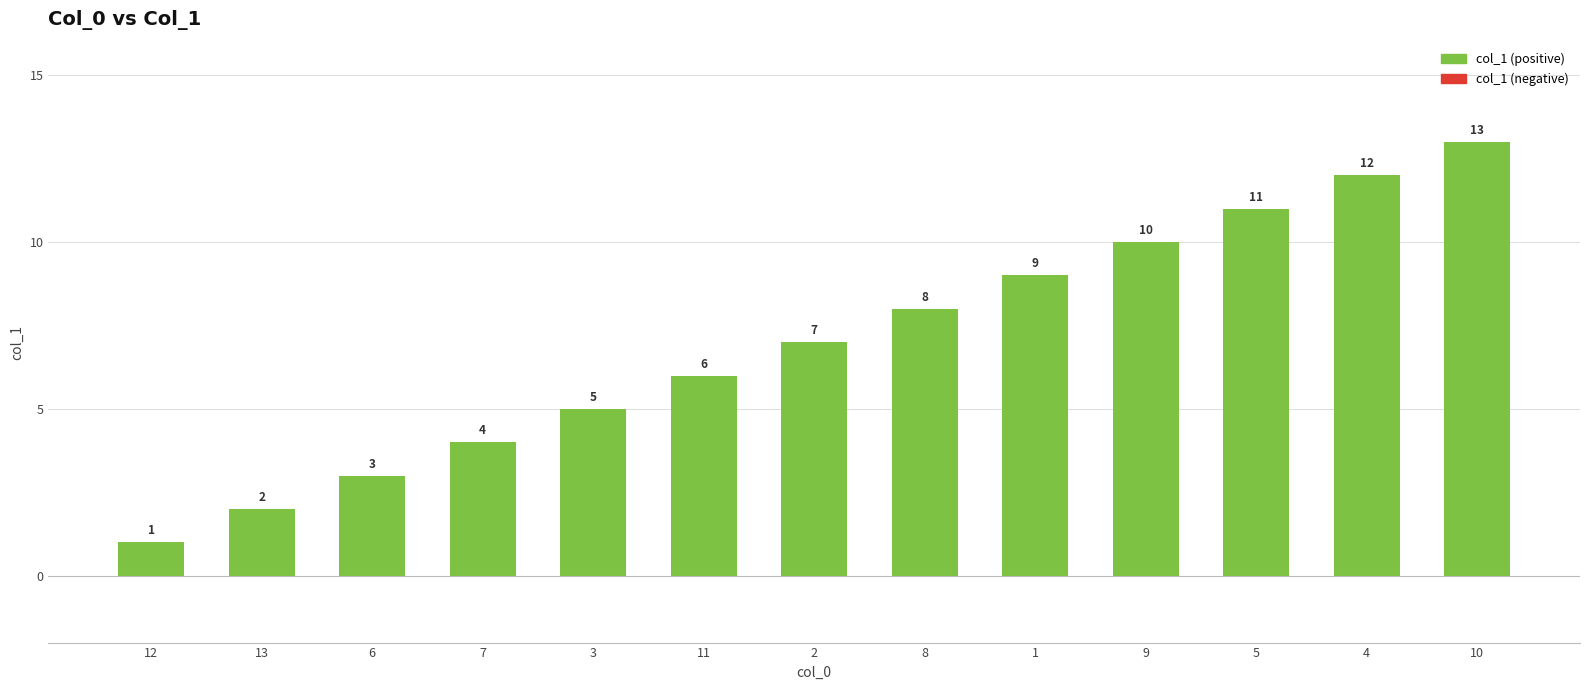

At which category does the chart reach its peak across all series?

10